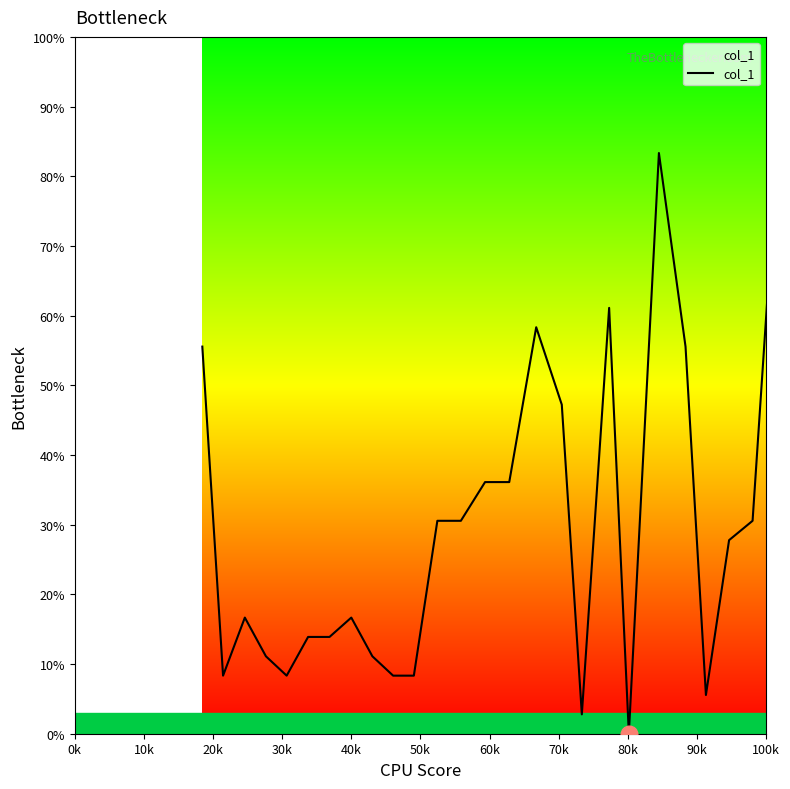

What is the difference between the maximum and minimum values?

100.0